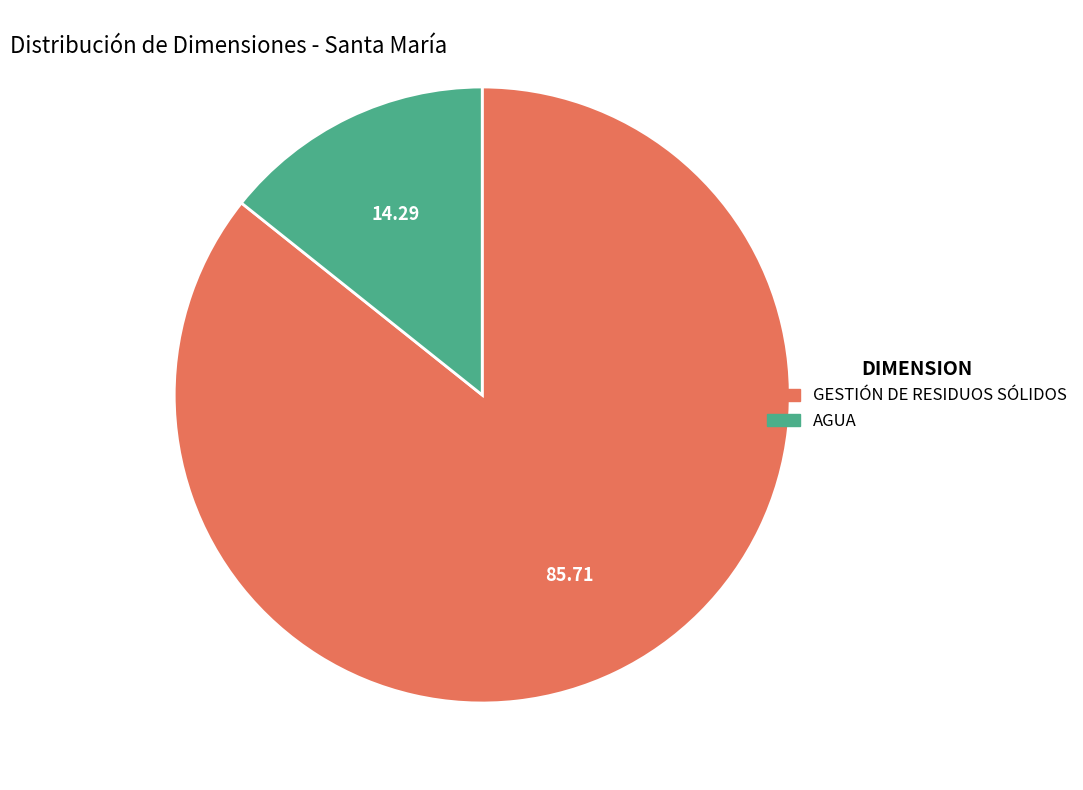

Combined, do AGUA and GESTIÓN DE RESIDUOS SÓLIDOS account for over 50%?

Yes